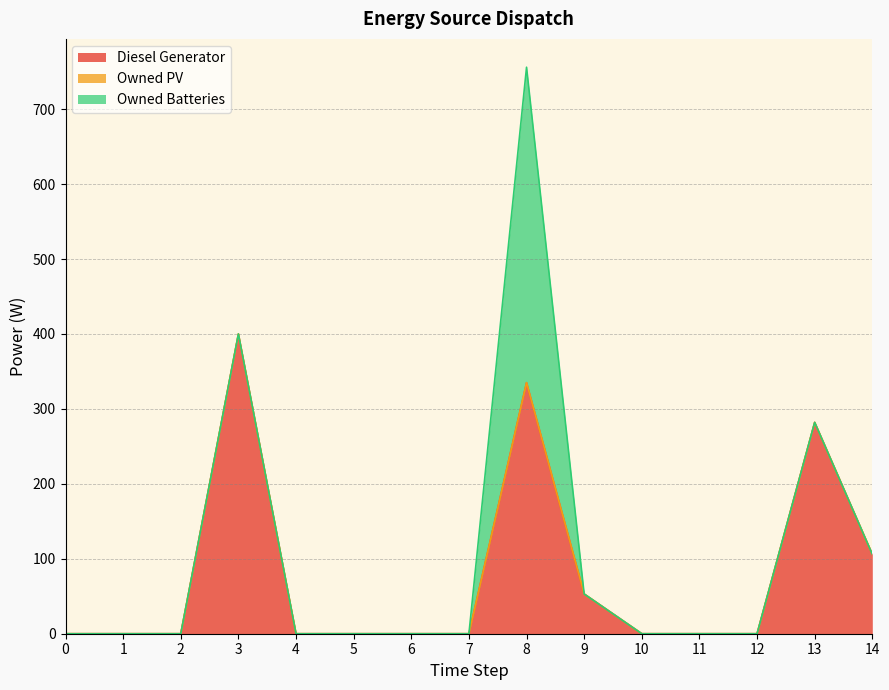

Count the number of categories in the chart.

15